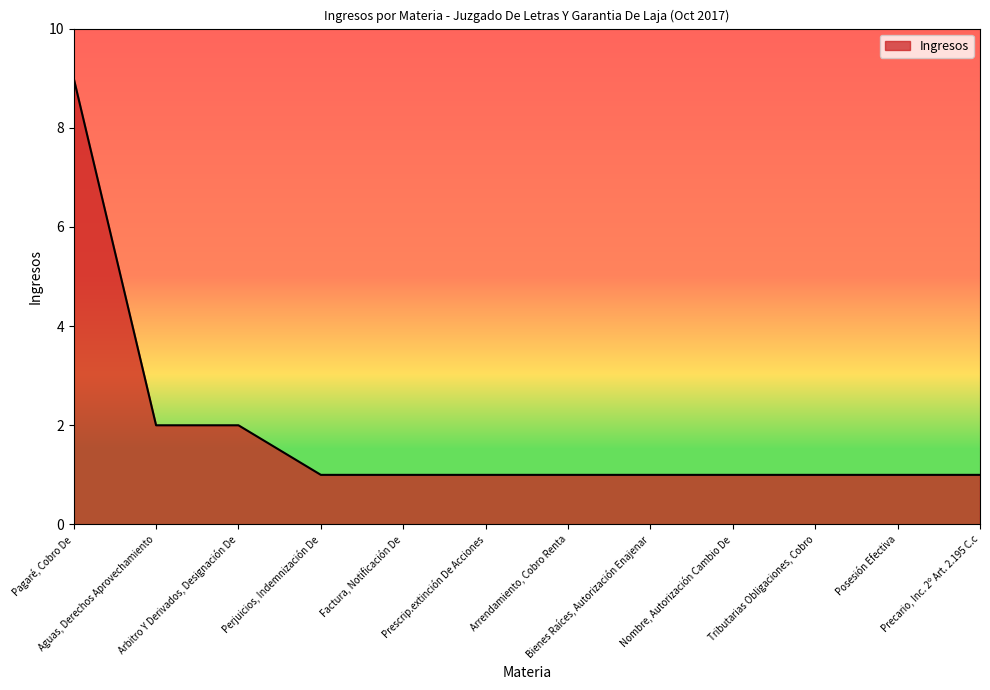

What is the sum of the values at Precario, Inc. 2º Art. 2.195 C.c and Prescrip.extinción De Acciones?

2